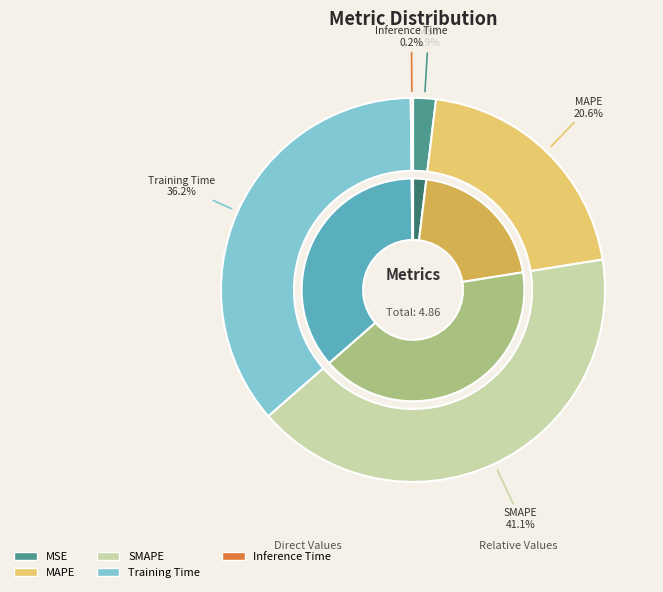

What is the total percentage of SMAPE and MAPE?

61.7%